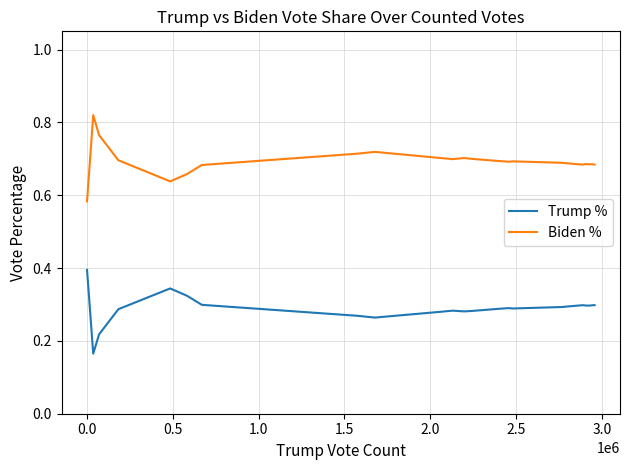

List the series in order of their peak value, highest first.

Biden %, Trump %